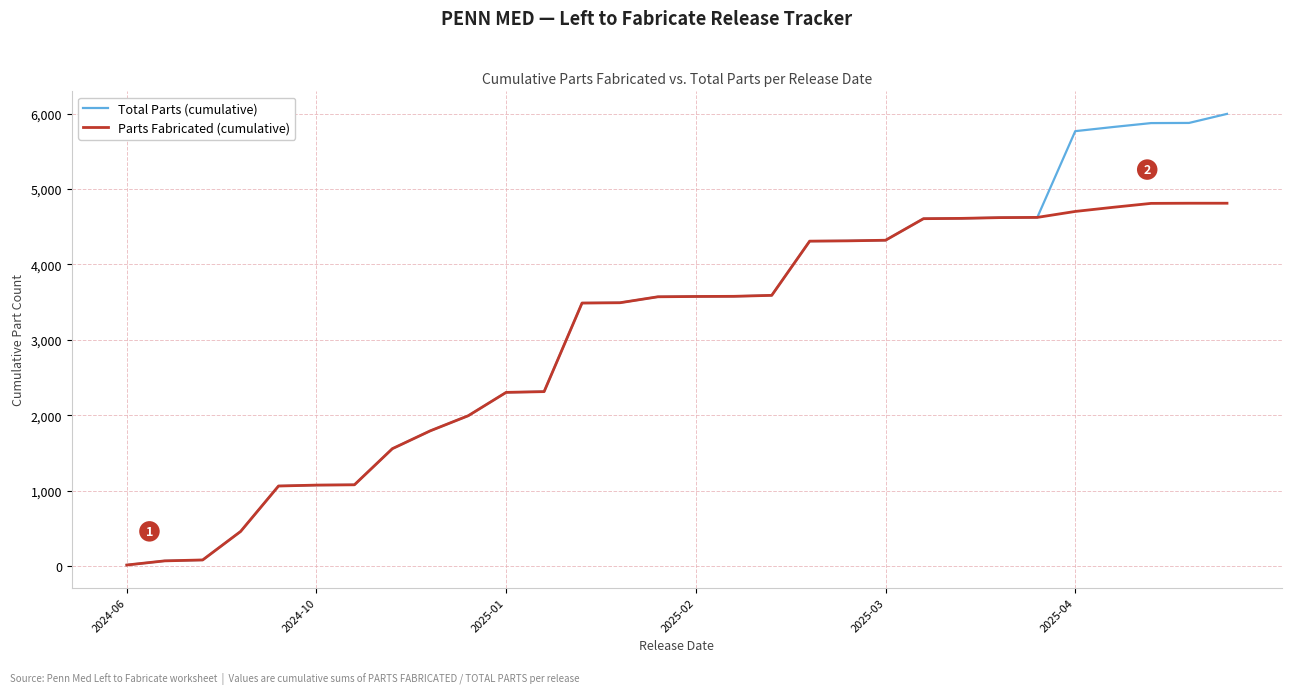

What is the greatest value displayed?

5996